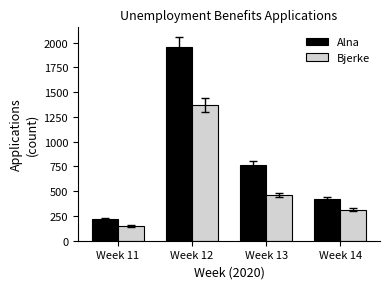

Reading right to left, transcribe all the data shown in this chart.

Alna: 425	763	1954	221
Bjerke: 315	461	1371	147